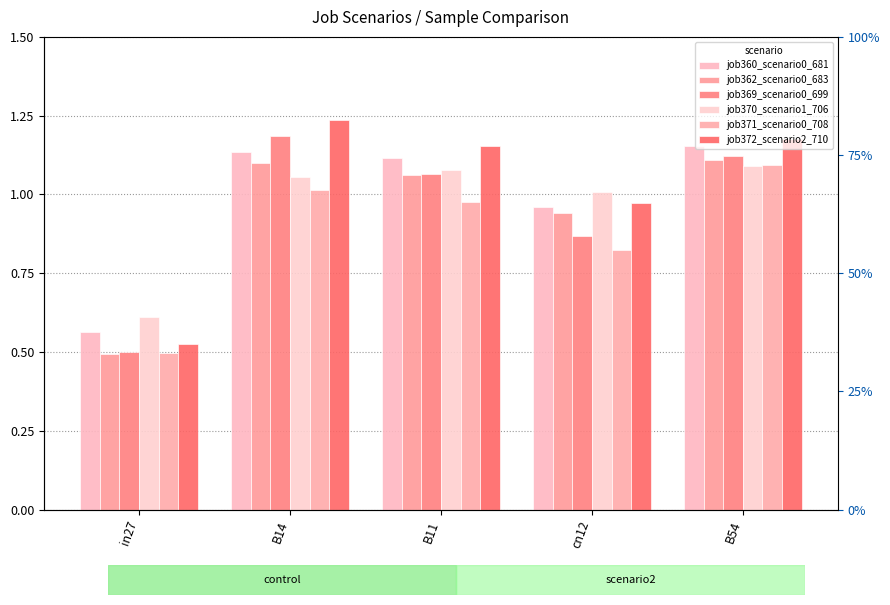

What is the value of the job369_scenario0_699 bar at the 3rd from the left?

1.1